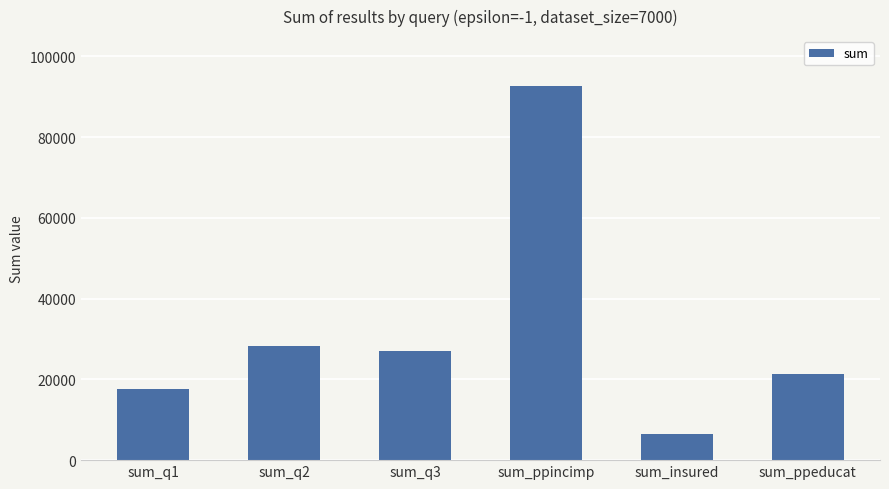

List the labels in order of value, largest first.

sum_ppincimp, sum_q2, sum_q3, sum_ppeducat, sum_q1, sum_insured